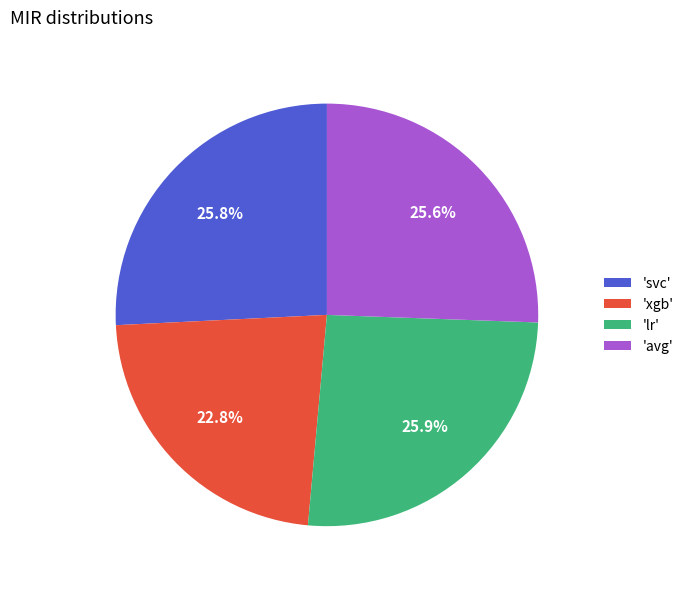

What portion of the pie excludes 'lr'?

74.1%